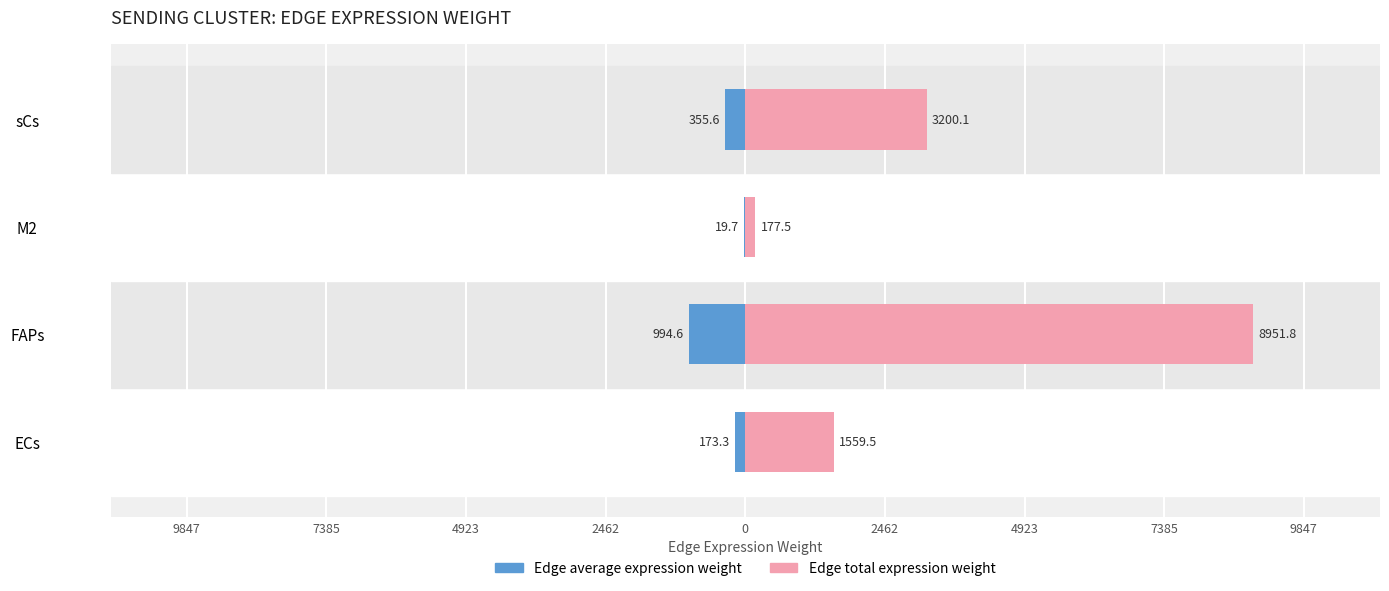

What is the value of the Edge average expression weight bar at the 3rd from the left?

-19.7